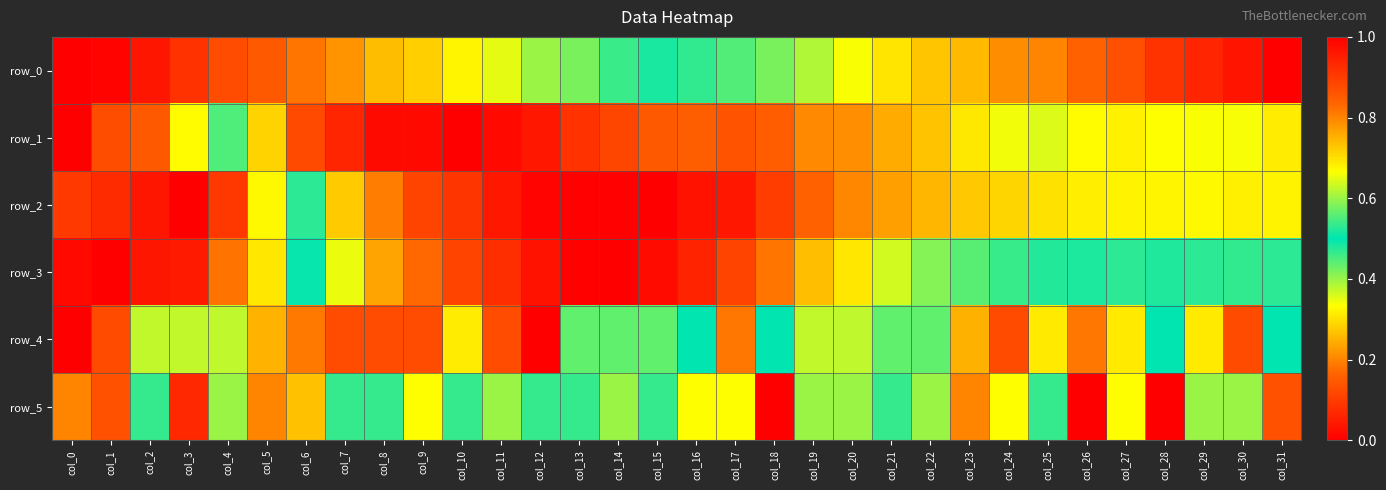

Reading left to right, list all the values displayed in this chart.

row_0: 0.0	0.0	0.0	0.1	0.1	0.1	0.2	0.2	0.3	0.3	0.3	0.4	0.4	0.4	0.5	0.5	0.5	0.6	0.6	0.6	0.7	0.7	0.7	0.7	0.8	0.8	0.8	0.9	0.9	0.9	1.0	1.0
row_1: 1.0	0.9	0.9	0.7	0.4	0.3	0.1	0.1	0.0	0.0	0.0	0.0	0.0	0.1	0.1	0.1	0.2	0.1	0.2	0.2	0.2	0.2	0.3	0.3	0.3	0.4	0.3	0.3	0.3	0.3	0.3	0.3
row_2: 0.1	0.1	0.0	0.0	0.1	0.3	0.5	0.7	0.8	0.9	0.9	1.0	1.0	1.0	1.0	1.0	1.0	1.0	0.9	0.8	0.8	0.8	0.7	0.7	0.7	0.7	0.7	0.7	0.7	0.7	0.7	0.7
row_3: 0.0	0.0	0.0	0.0	0.2	0.3	0.5	0.7	0.8	0.8	0.9	0.9	1.0	1.0	1.0	1.0	0.9	0.9	0.8	0.7	0.7	0.6	0.6	0.6	0.5	0.5	0.5	0.5	0.5	0.5	0.5	0.5
row_4: 1.0	0.9	0.6	0.6	0.4	0.2	0.2	0.1	0.1	0.1	0.3	0.1	0.0	0.6	0.6	0.6	0.5	0.8	0.5	0.6	0.4	0.6	0.6	0.8	0.9	0.7	0.8	0.7	0.5	0.7	0.9	0.5
row_5: 0.8	0.9	0.5	0.9	0.6	0.8	0.7	0.5	0.5	0.3	0.5	0.6	0.5	0.5	0.6	0.5	0.7	0.3	0.0	0.4	0.4	0.5	0.4	0.8	0.3	0.5	1.0	0.3	0.0	0.6	0.6	0.1